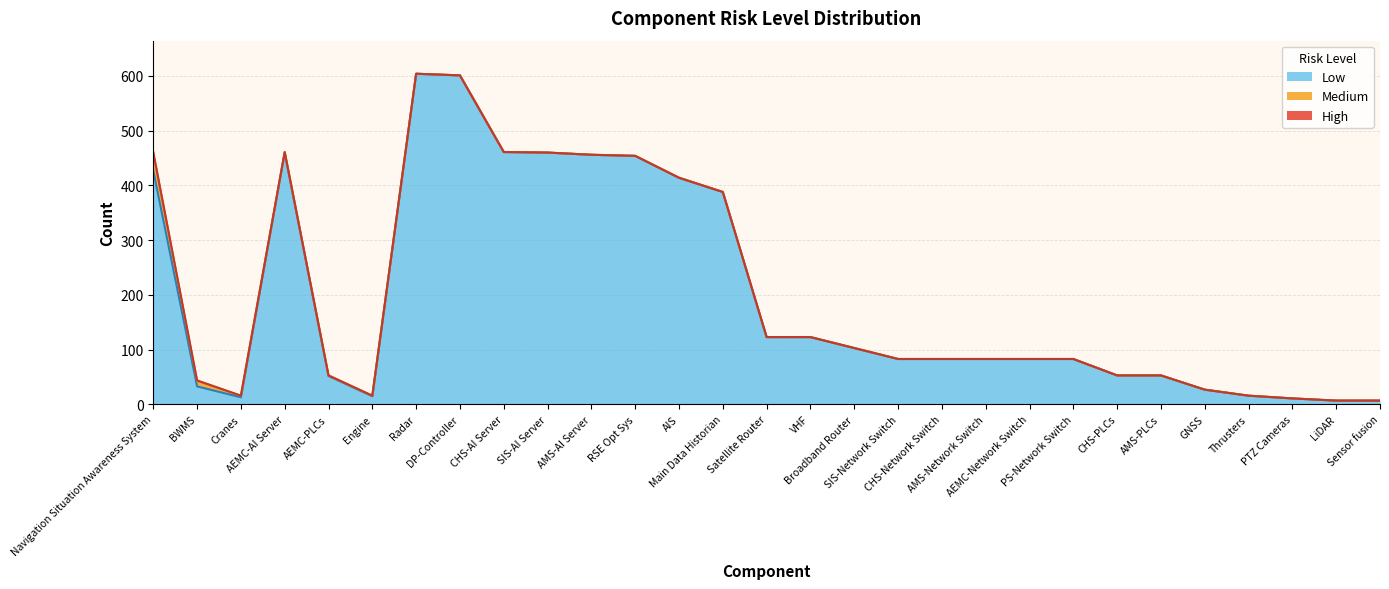

The High series shows 0 at Cranes. True or false?

True